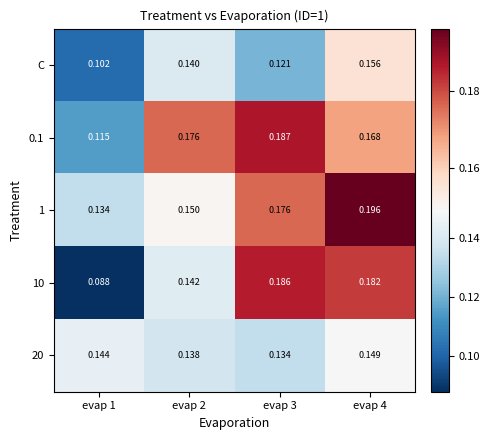

Is the value of 10 at evap 1 greater than the value of 20 at evap 4?

No